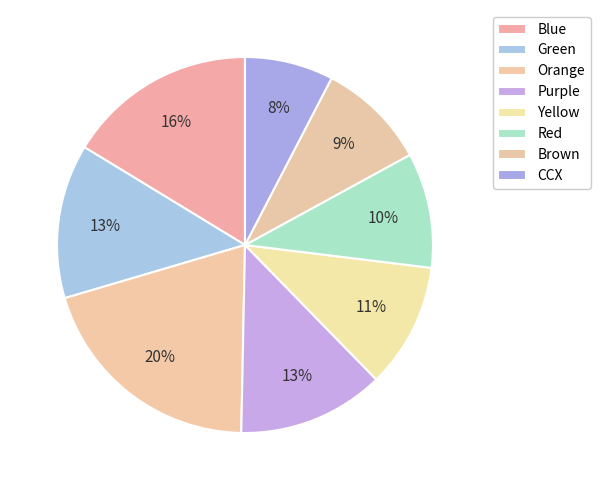

To the nearest percent, what percentage of the pie is Yellow?

11%